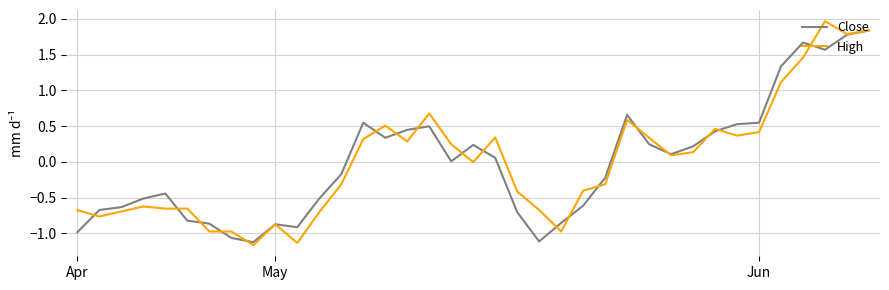

List the series in order of their peak value, lowest first.

Close, High